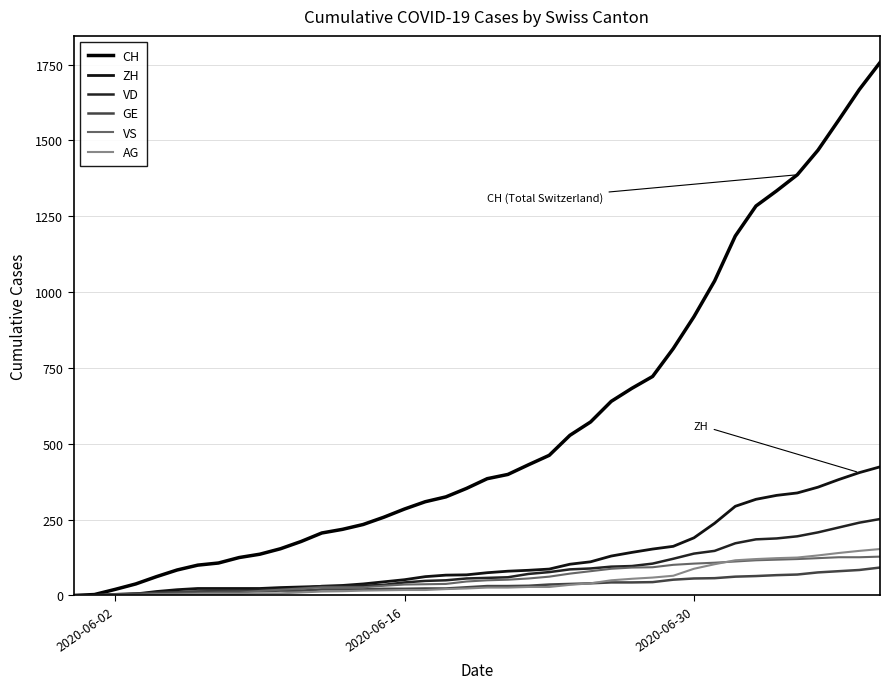

Which series has the largest range (max minus min)?

CH